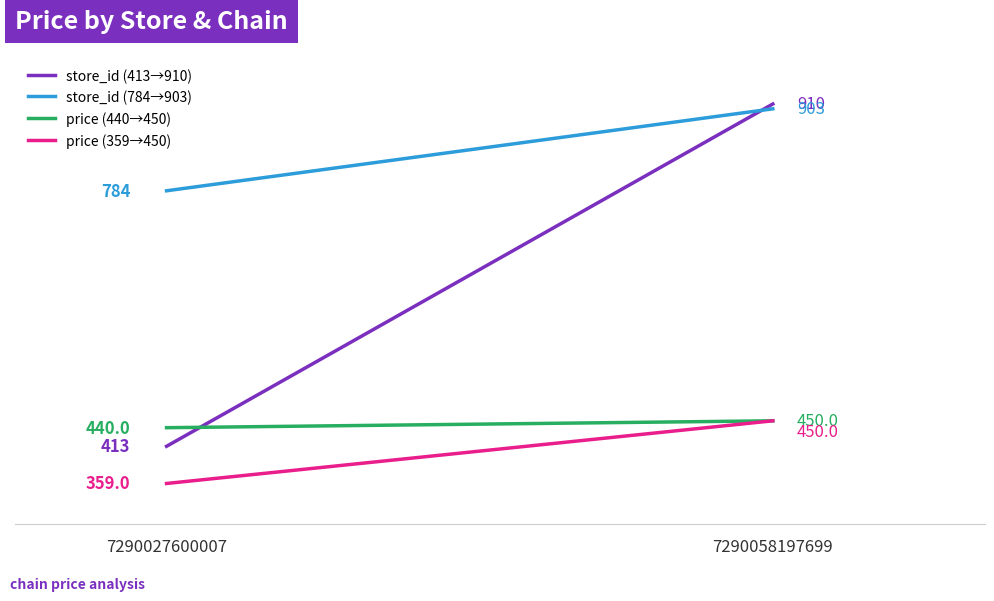

List the series in order of their peak value, highest first.

store_id (413→910), store_id (784→903), price (440→450), price (359→450)